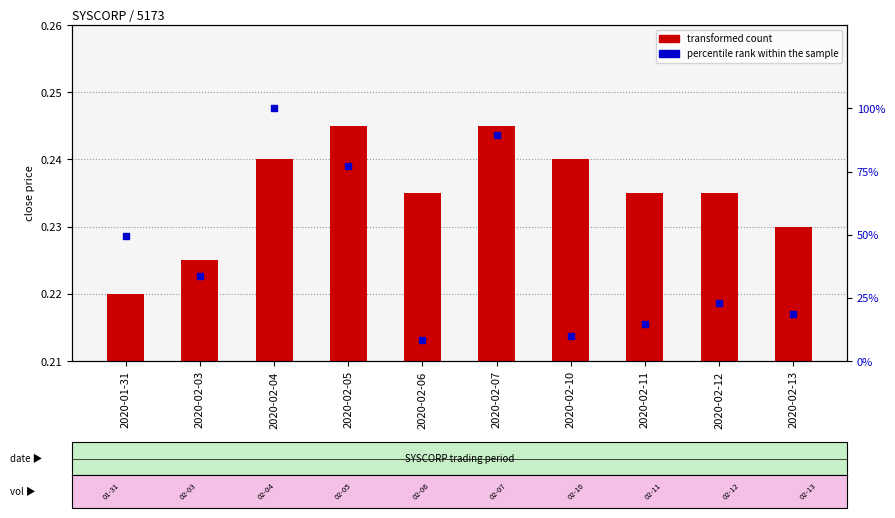

Which series has the largest total across all categories?

percentile rank within the sample